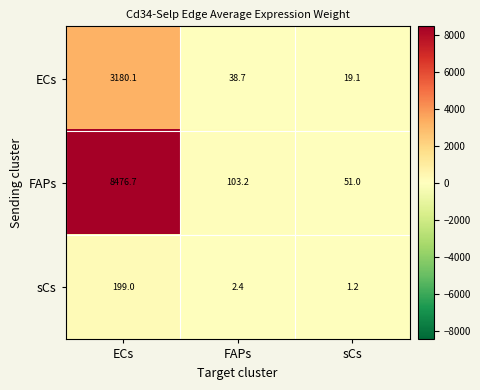

Which series has the largest total across all categories?

FAPs